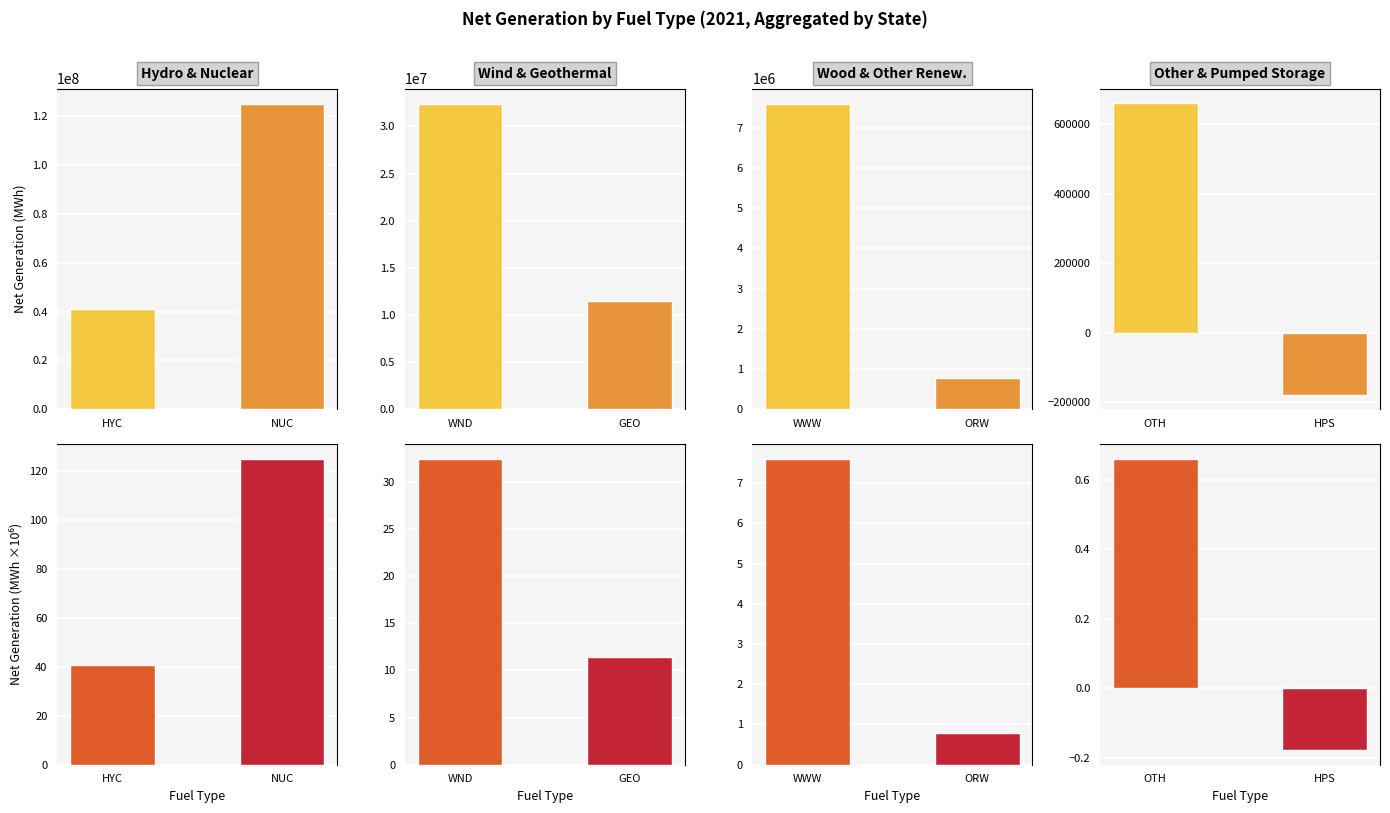

Rank the series by their maximum value, from highest to lowest.

HYC, WND, WWW, OTH